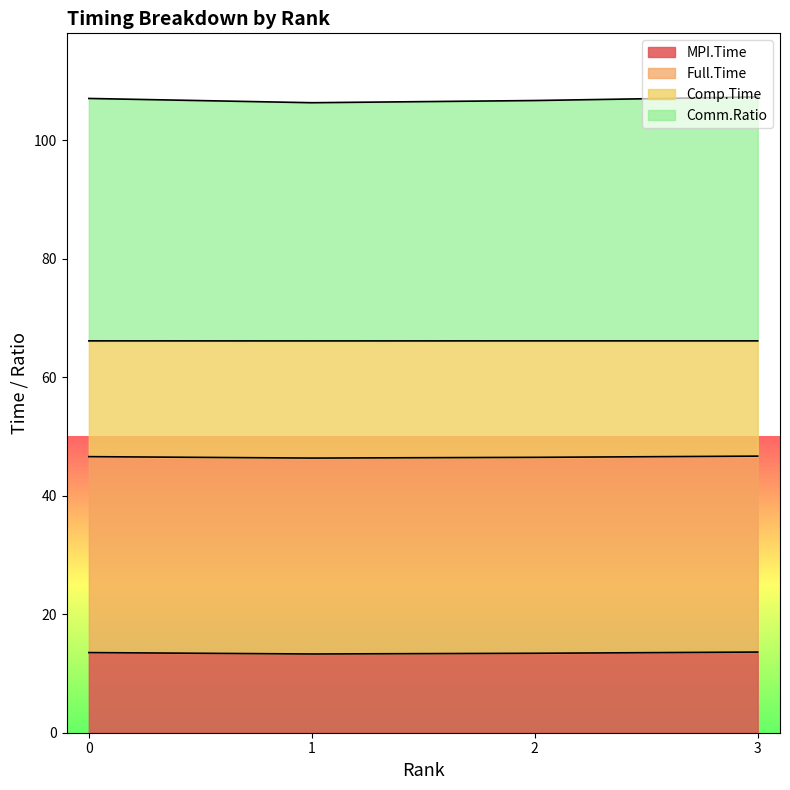

True or false: Comm.Ratio and Comp.Time intersect in this chart.

False